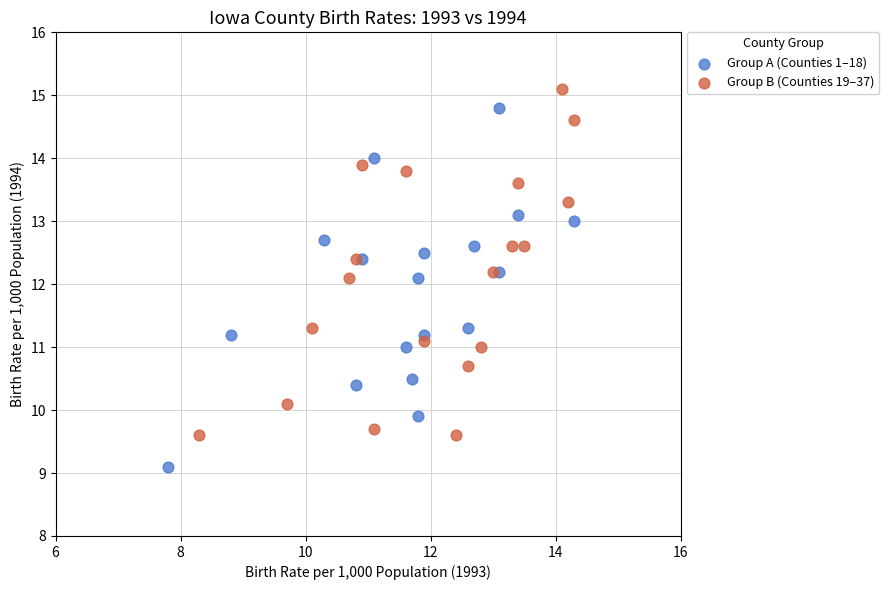

Which series has the widest spread of Y values?

Group A (Counties 1–18)